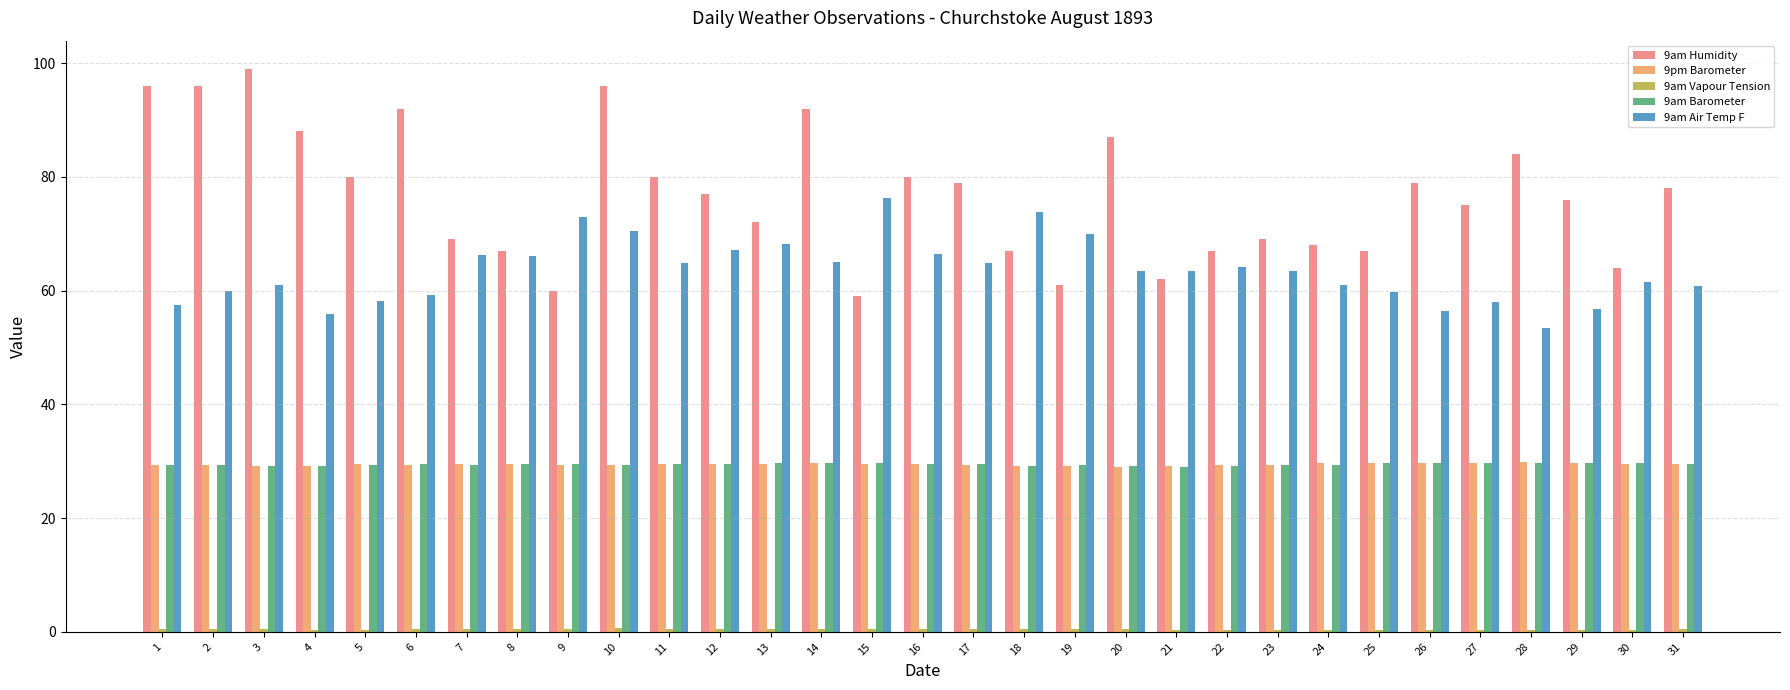

At which label does 9am Humidity first exceed 77?

1